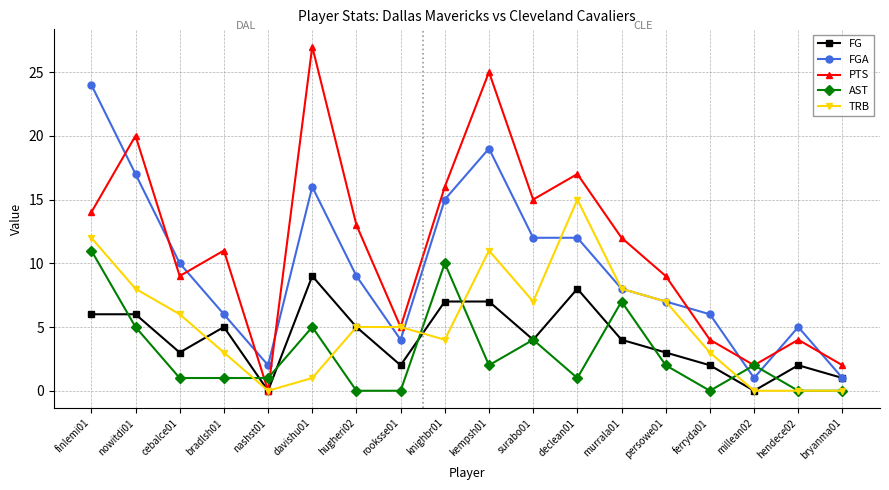

What is the difference between the highest and lowest values at kempsh01?

23